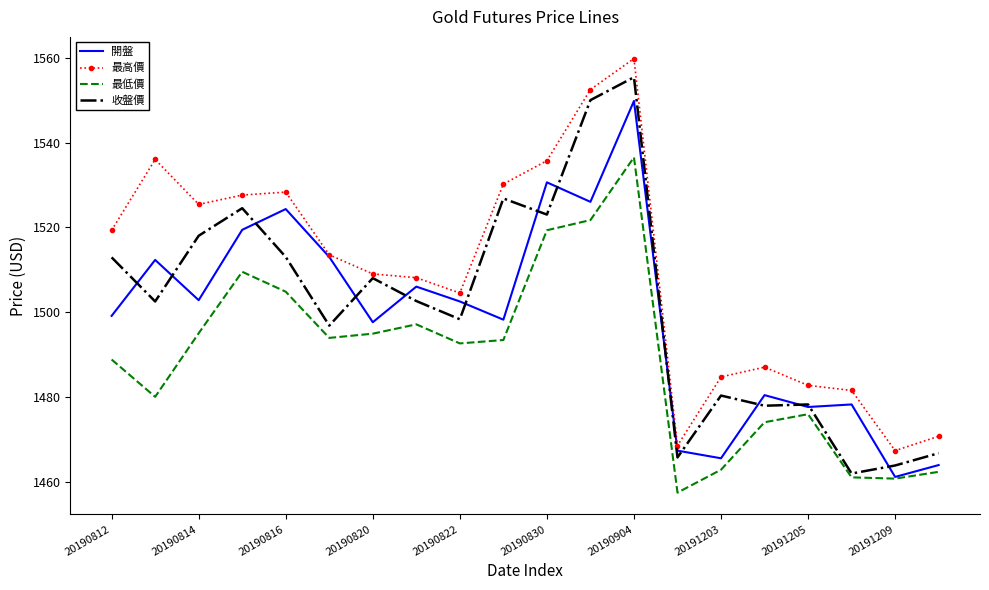

How many values in the 開盤 series are below 1502?

10